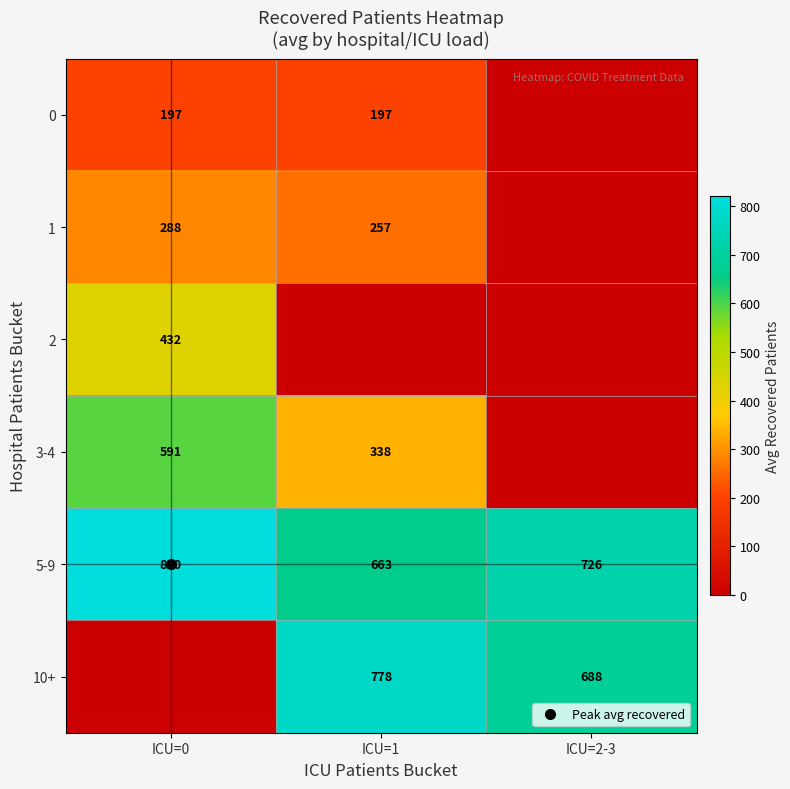

Which category has the highest value in the 5-9 series?

ICU=0